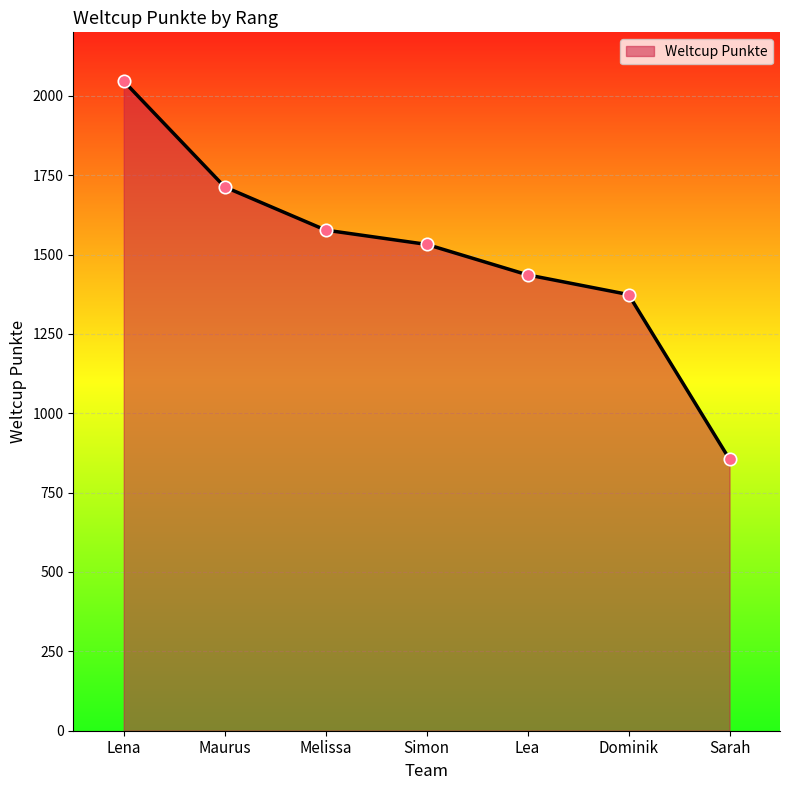

Approximately how many times larger is the value at Maurus compared to Simon?

1.1